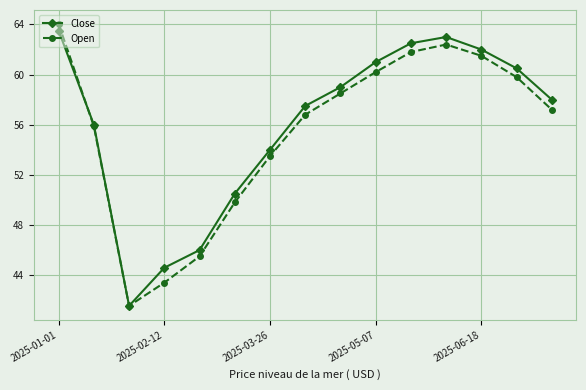

Which series ends up on top after the final intersection of Open and Close?

Close